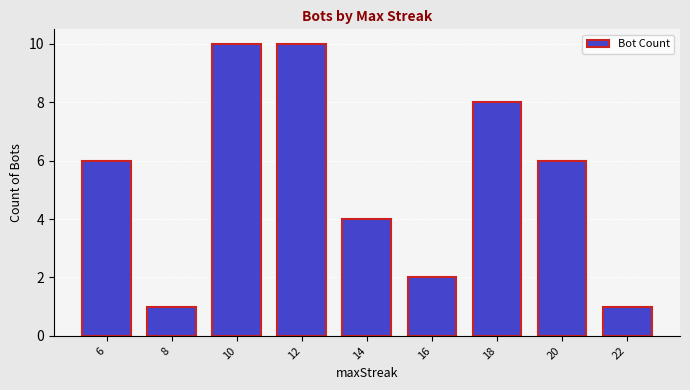

How many data points are less than 6?

4